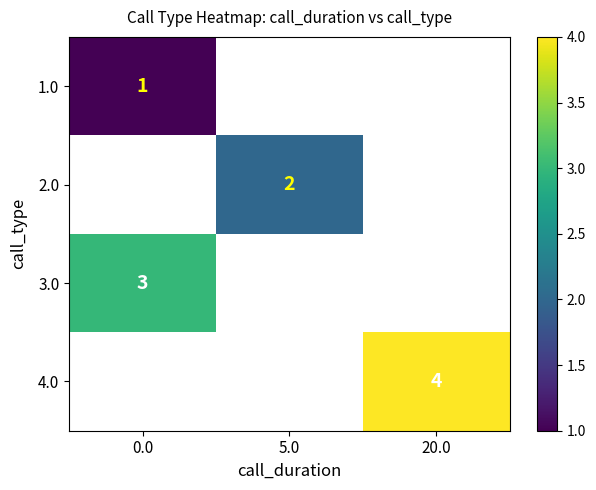

How many series are shown in this chart?

4